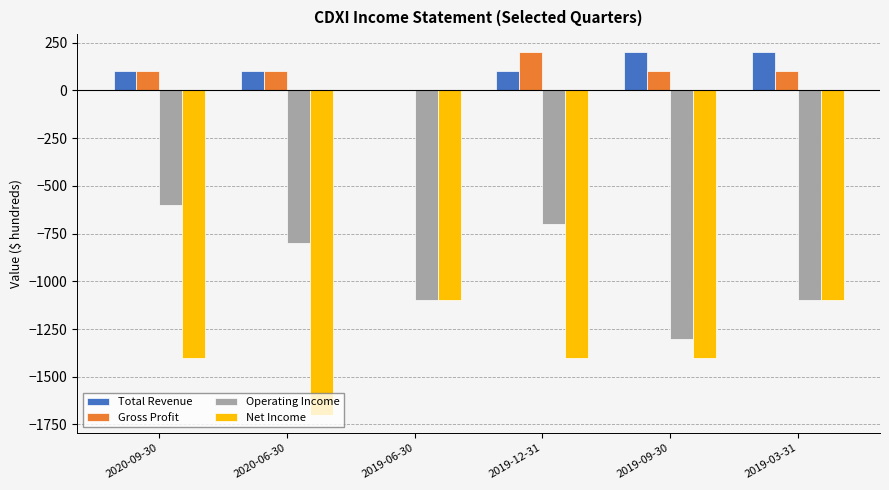

Where does the Operating Income series first go above -800?

2020-09-30